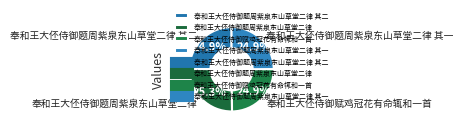

To the nearest percent, what percentage of the pie is 奉和王大伾侍御题周紫泉东山草堂二律 其一?

25%